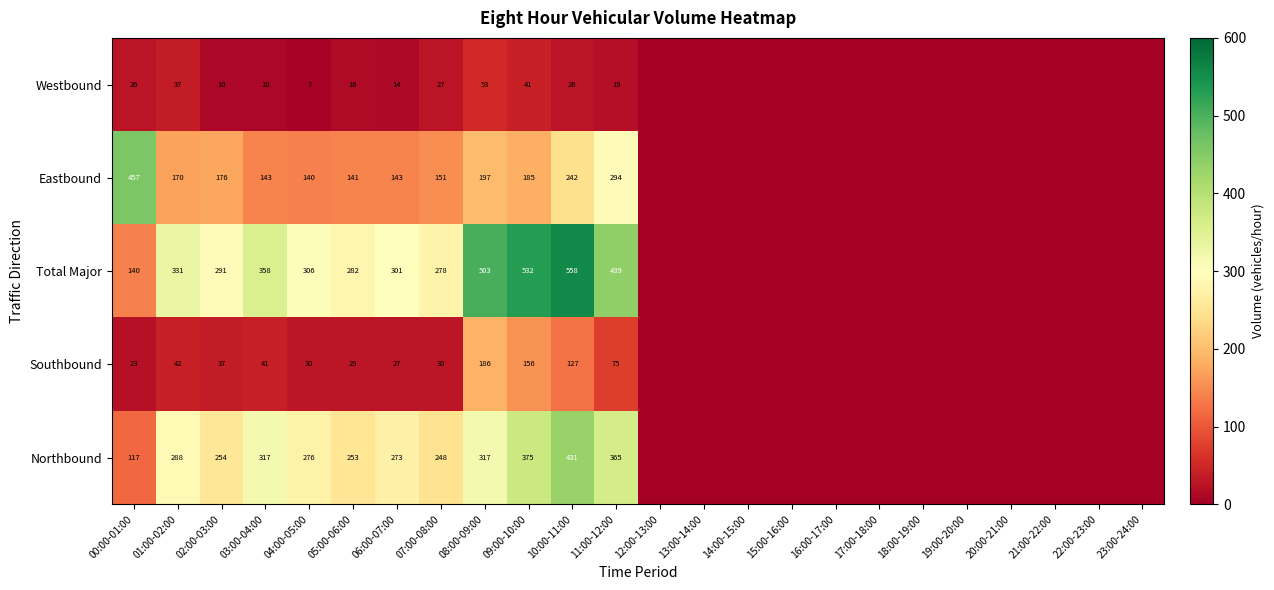

The Northbound series shows 182.1 at 04:00-05:00. True or false?

False